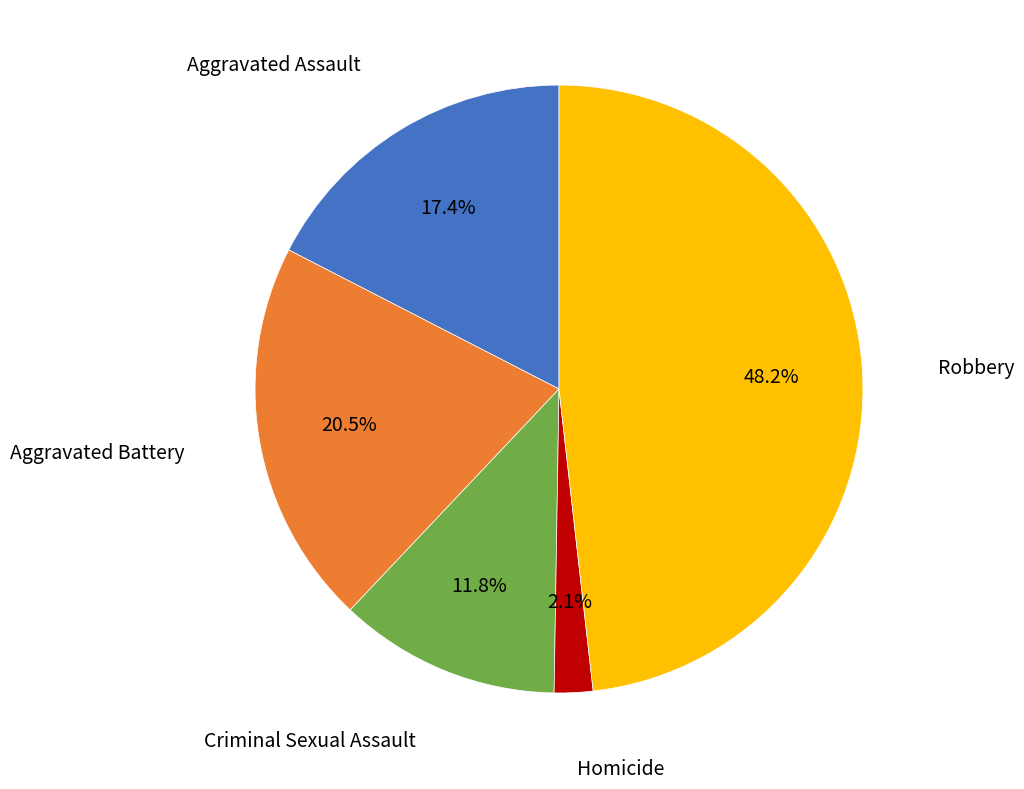

True or false: Robbery accounts for 48% of the total.

True